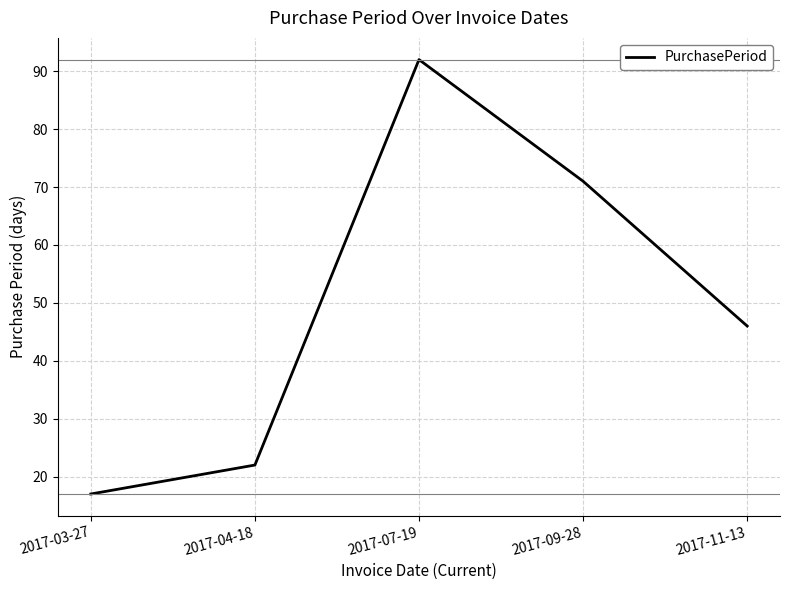

List the labels in order of value, smallest first.

2017-03-27, 2017-04-18, 2017-11-13, 2017-09-28, 2017-07-19